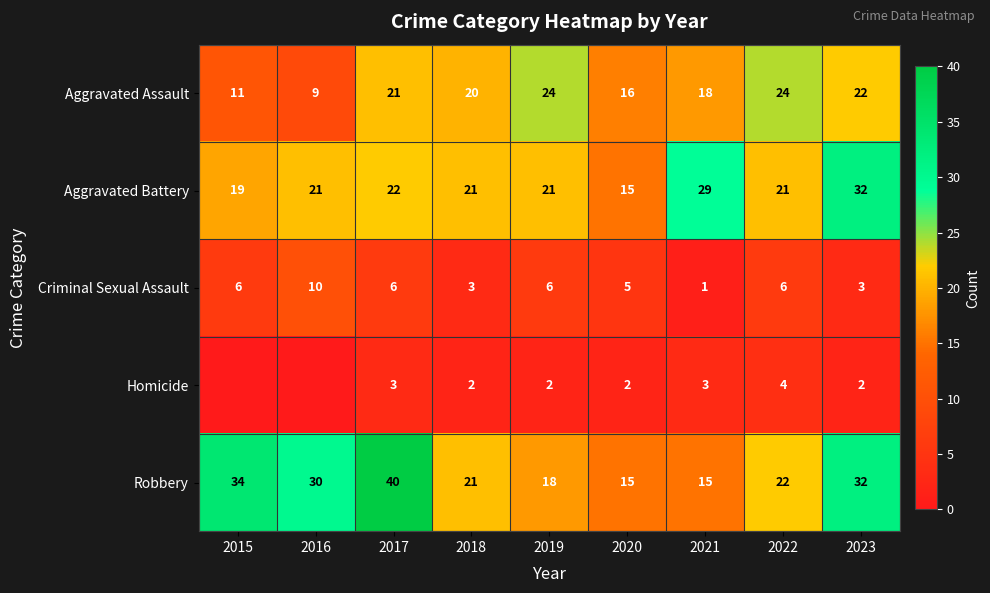

What is the sum of the Criminal Sexual Assault values at 2015 and 2019?

12